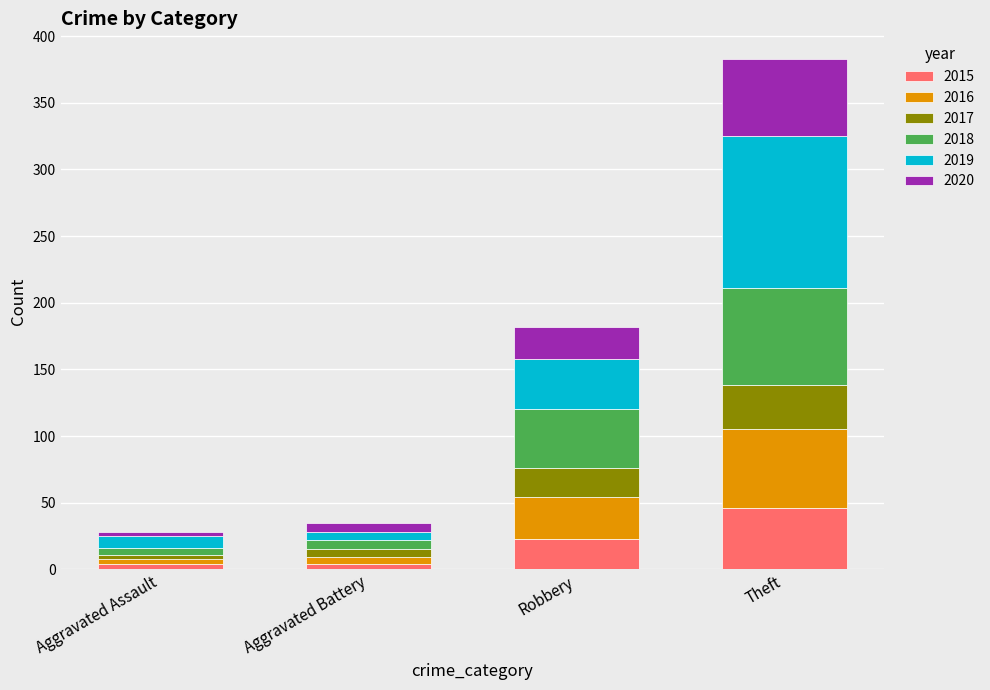

Reading left to right, what are the values for 2015?

Aggravated Assault=4	Aggravated Battery=4	Robbery=23	Theft=46